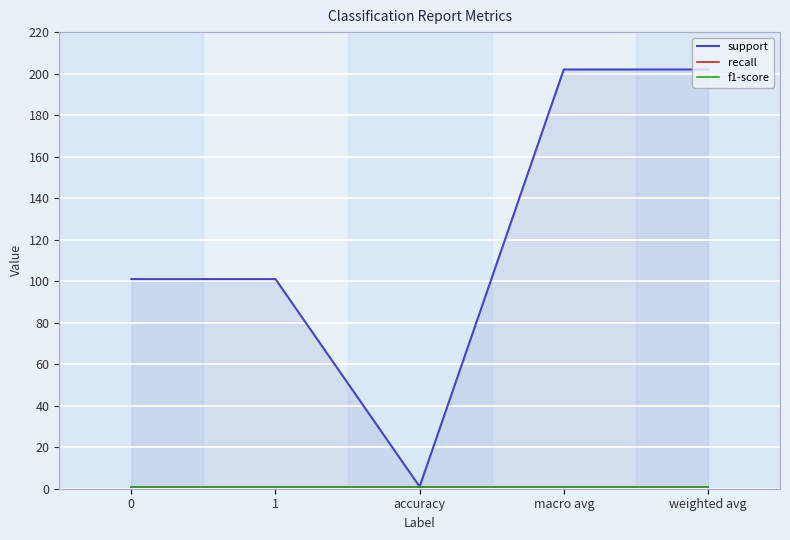

Rank the categories by support value from lowest to highest.

accuracy, 0, 1, macro avg, weighted avg